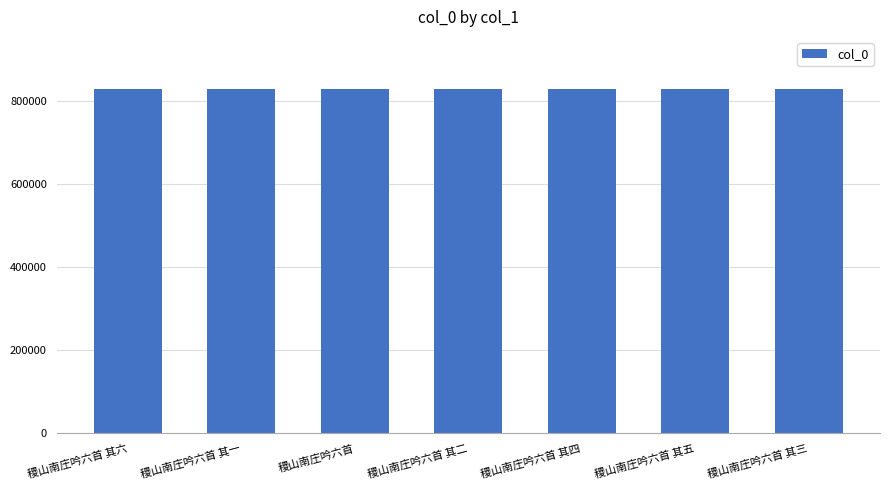

What is the greatest value displayed?

829018